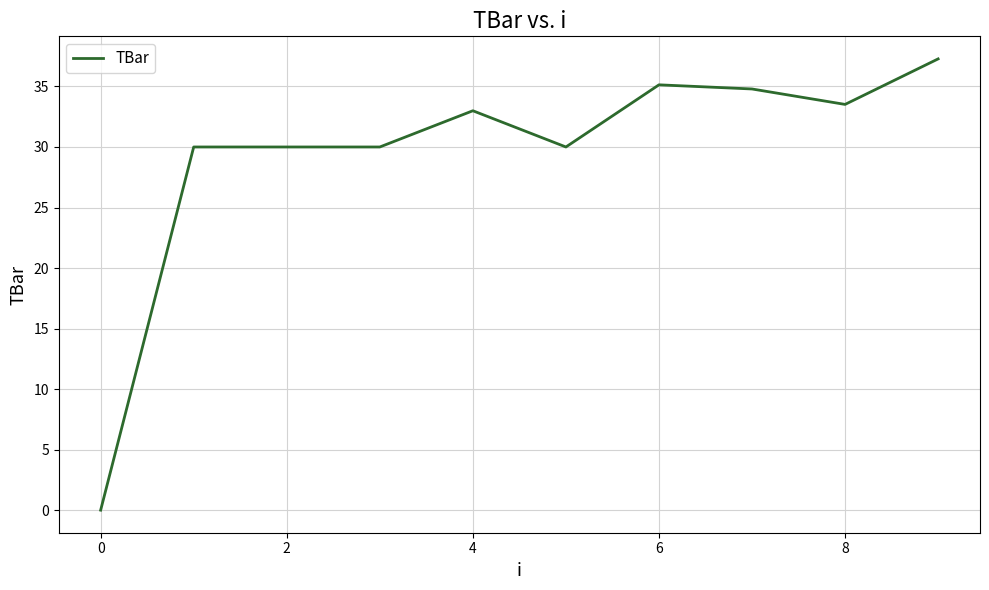

What is the maximum value shown in the chart?

37.3